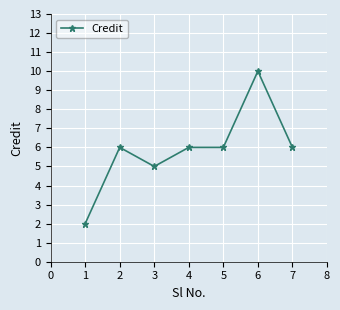

How many data points are less than 6?

2